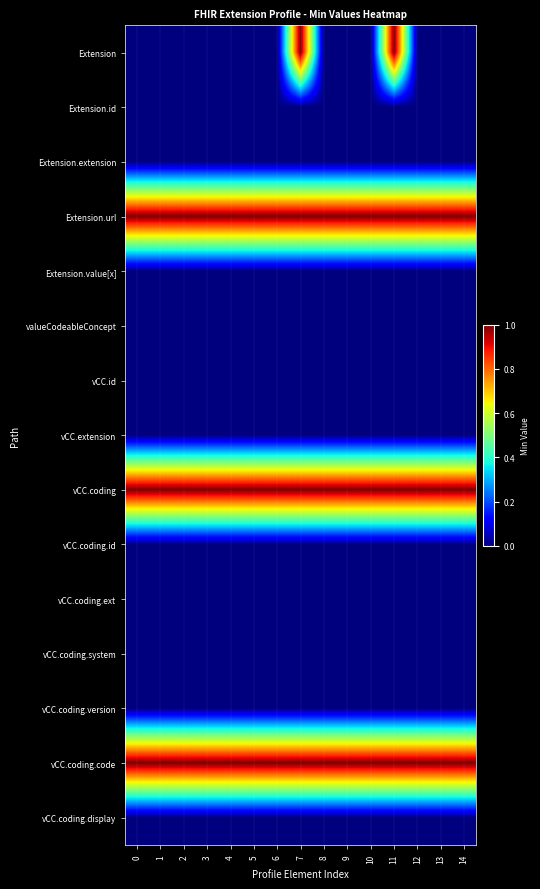

Rank the series at 3 from lowest to highest value.

row_0, row_1, row_2, row_4, row_5, row_6, row_7, row_9, row_10, row_11, row_12, row_14, row_3, row_8, row_13